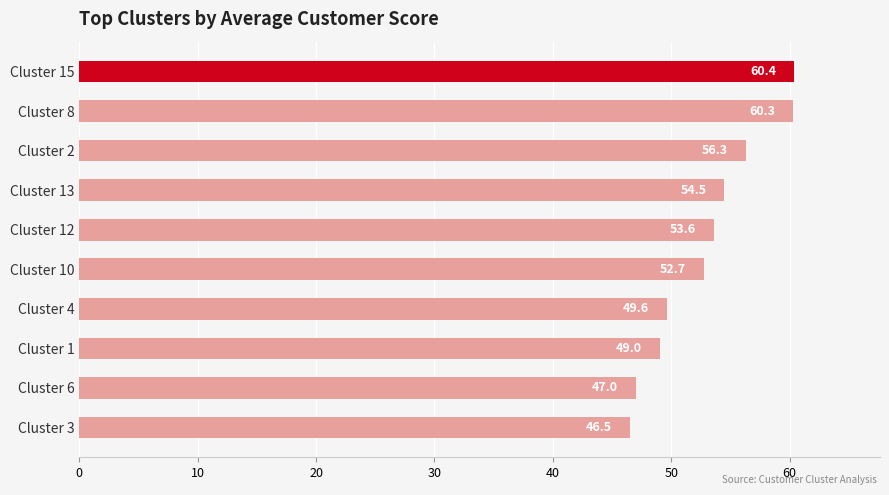

Is it true that the value at Cluster 12 is 90.3?

False